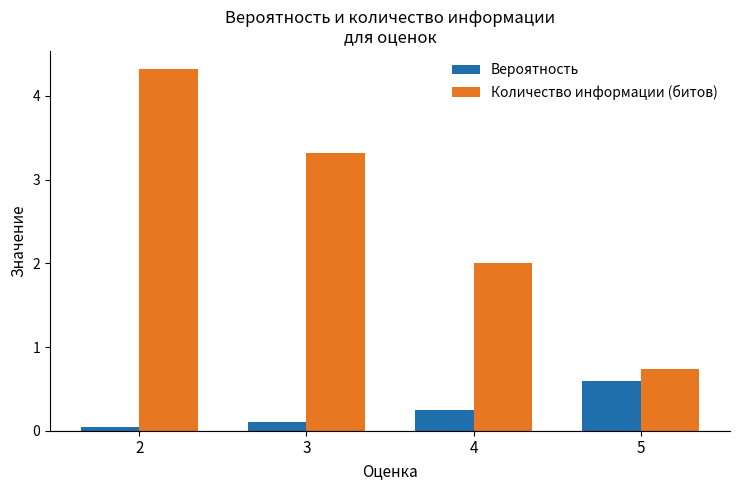

Which category has the lowest value in the Количество информации (битов) series?

5